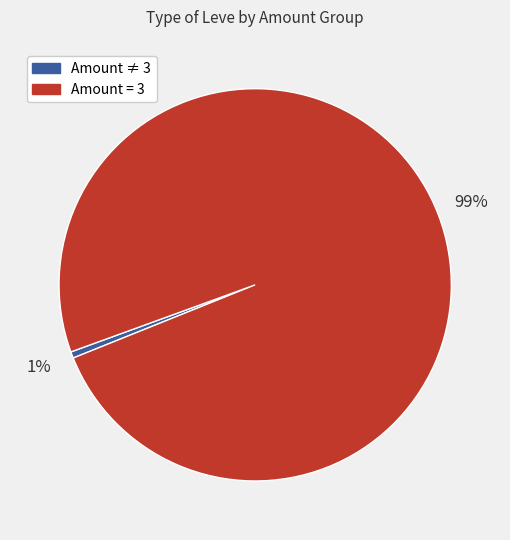

To the nearest percent, what portion does Amount = 3 represent?

99%